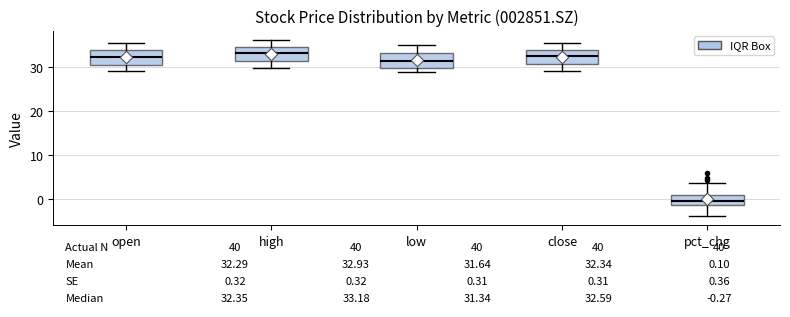

Which box's median line is the lowest?

pct_chg